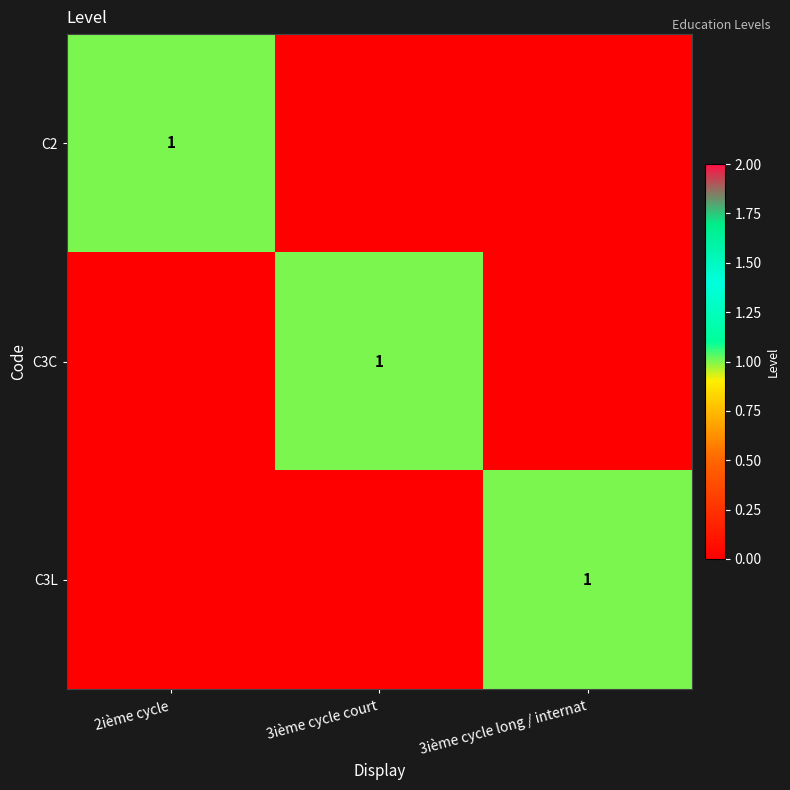

The C3C series shows 2 at 3ième cycle court. True or false?

False